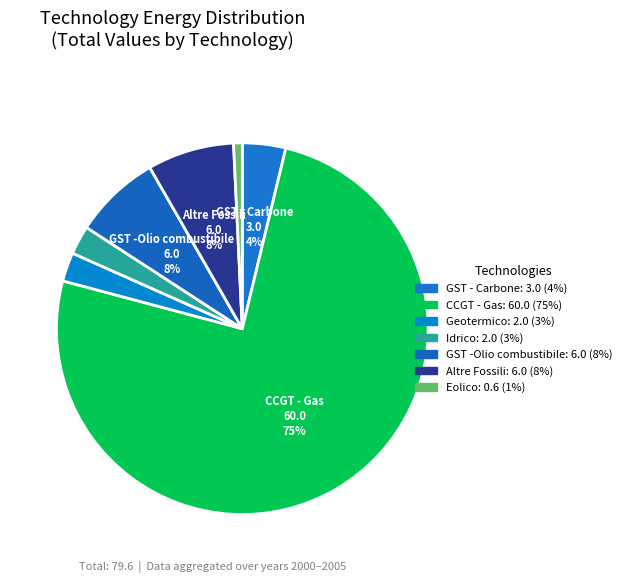

How many segments does this pie chart have?

7